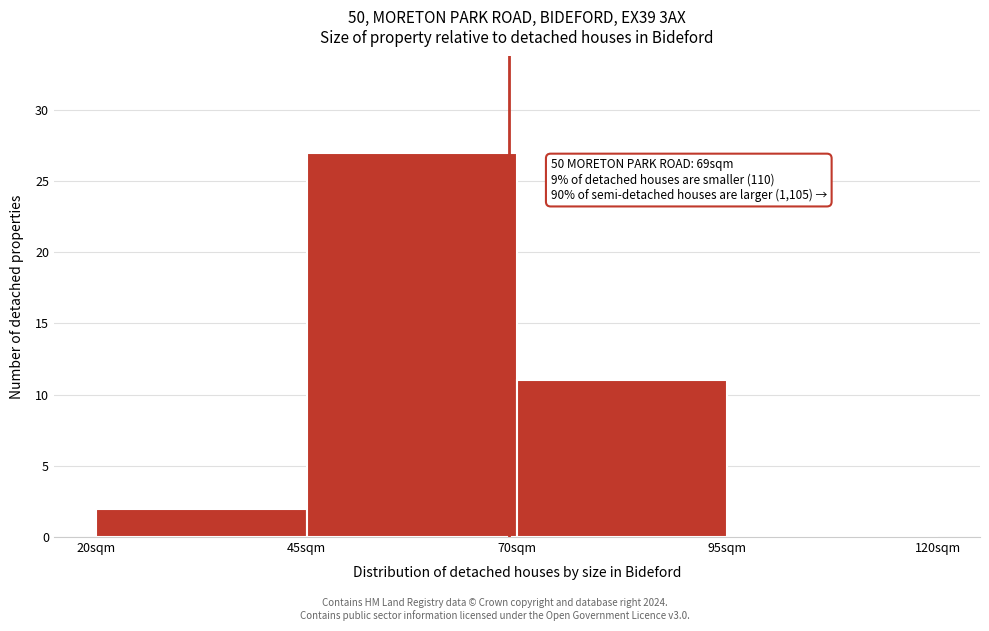

Which range on the x-axis has the tallest bar?

45 to 70